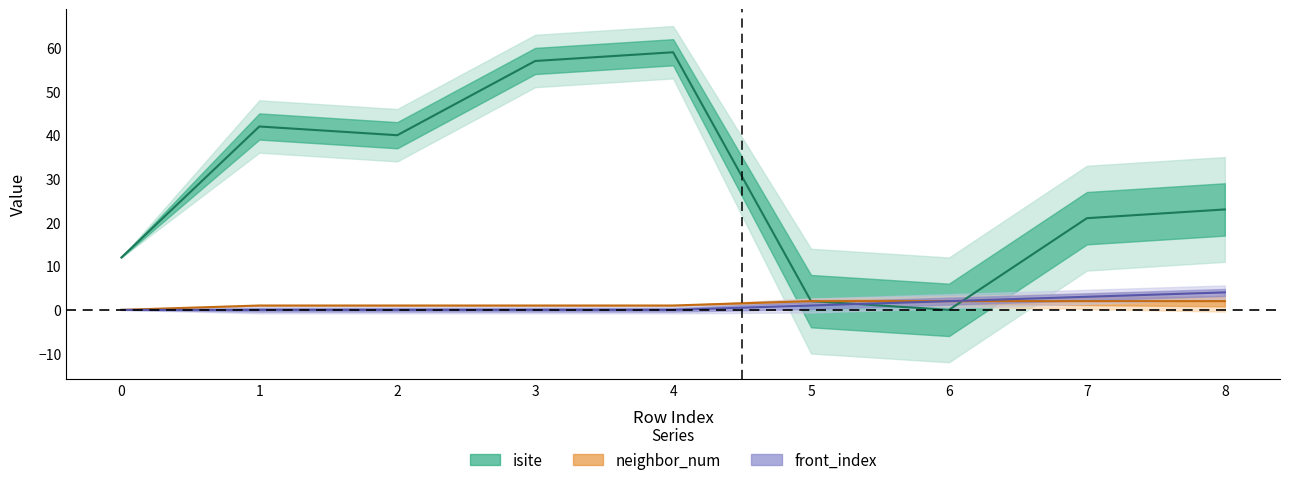

What is the difference between the isite values at 2 and 7?

19